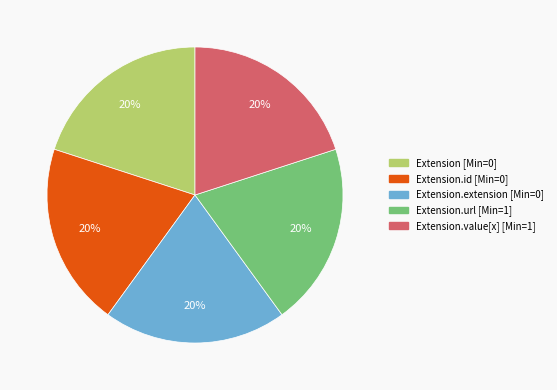

To the nearest percent, what is the average slice percentage?

20%